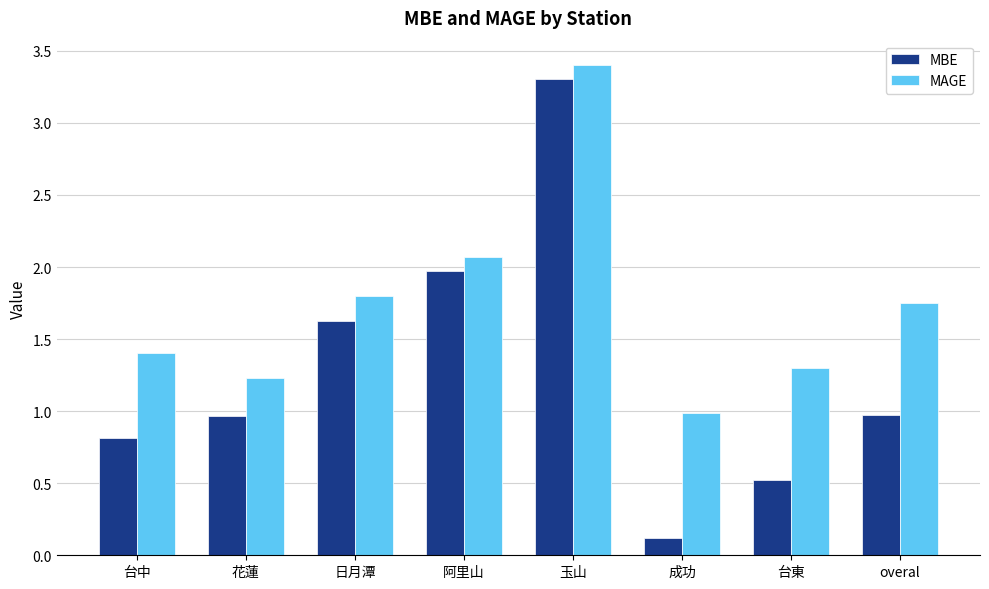

The value of MAGE at 台東 is 1.3. True or false?

True